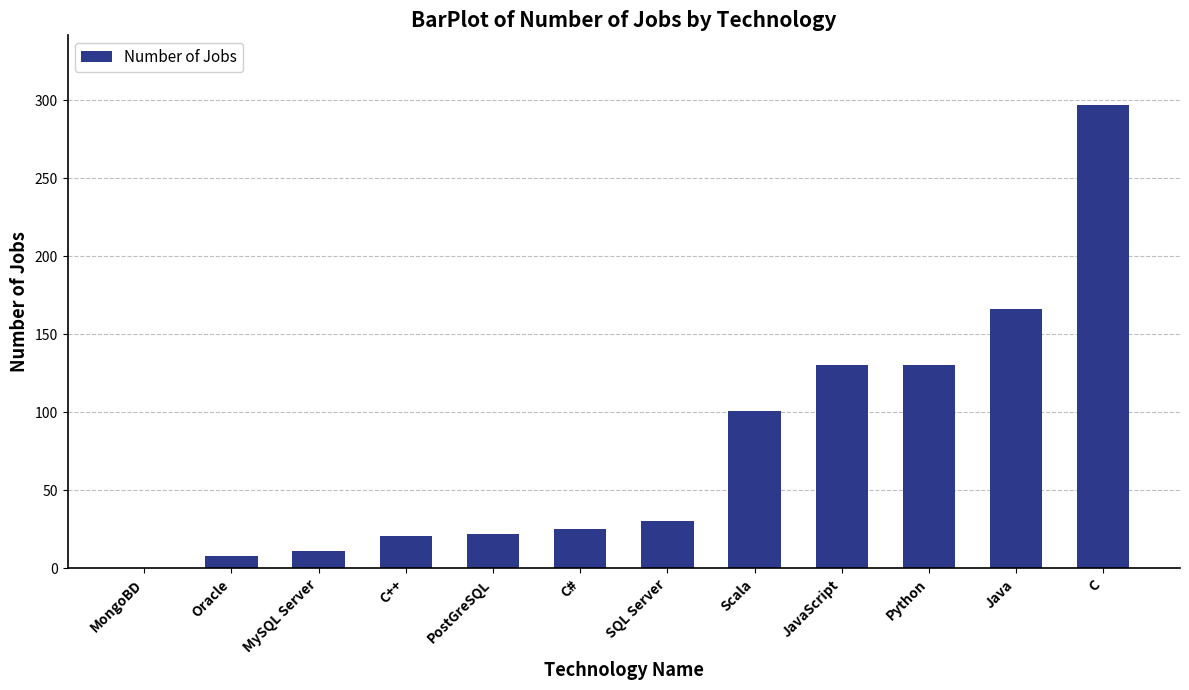

What is the change in value from PostGreSQL to JavaScript?

+108